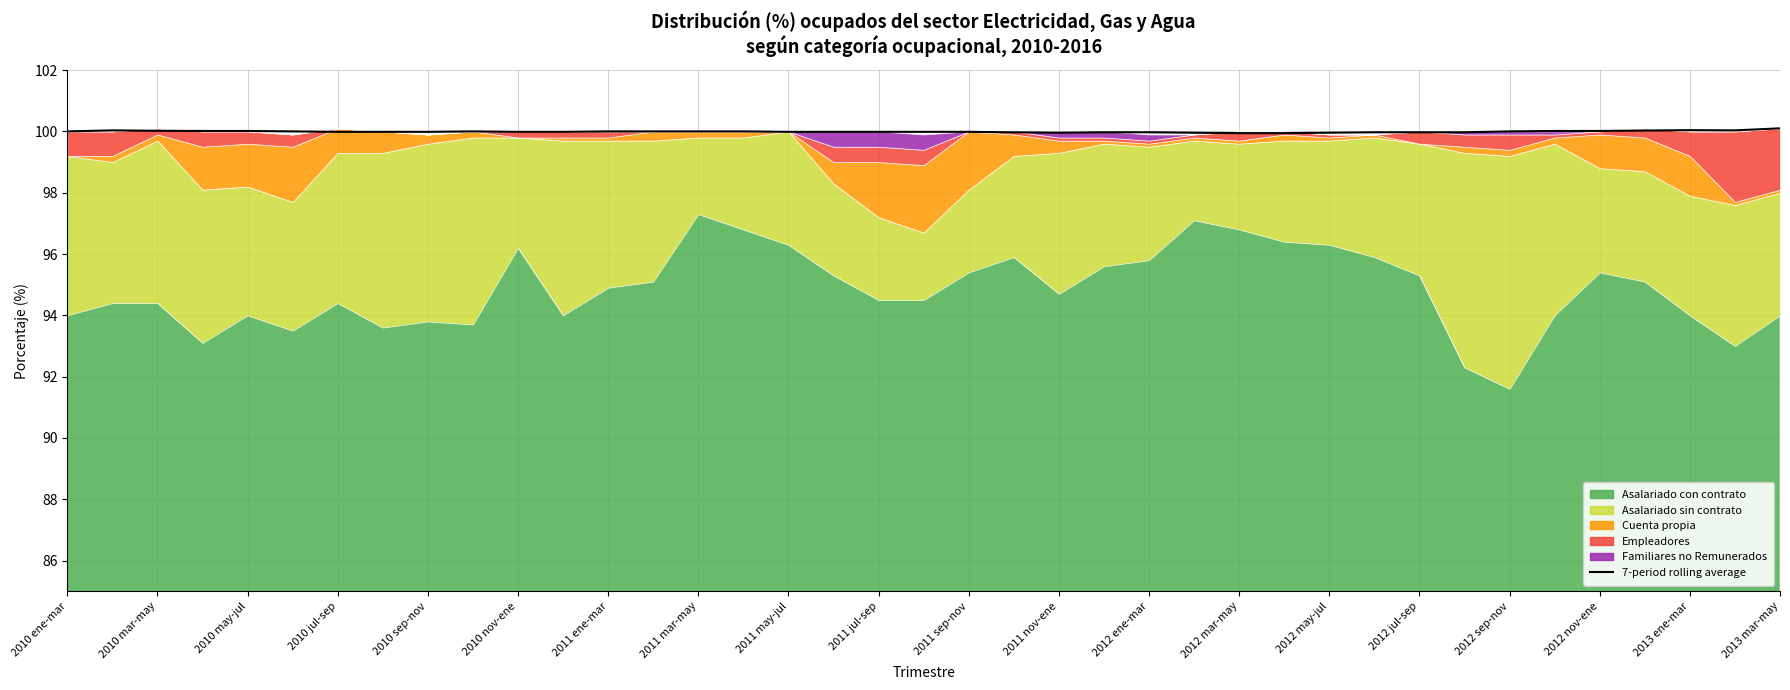

Which has a higher value, 2010 sep-nov or 2011 may-jul?

2010 sep-nov